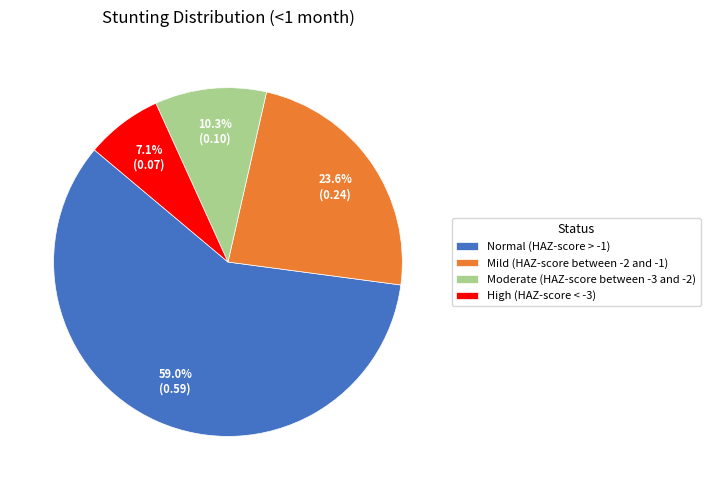

What is the smallest slice in the pie chart?

High (HAZ-score < -3)